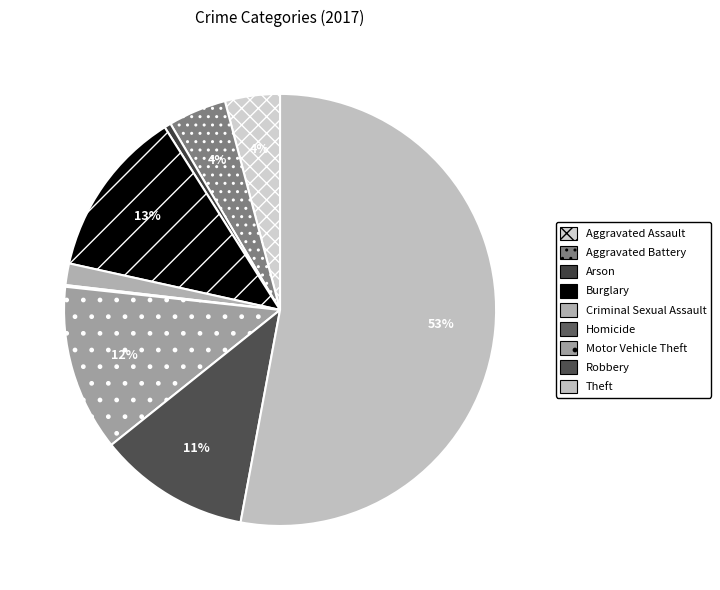

Which slice represents more than half of the pie?

Theft